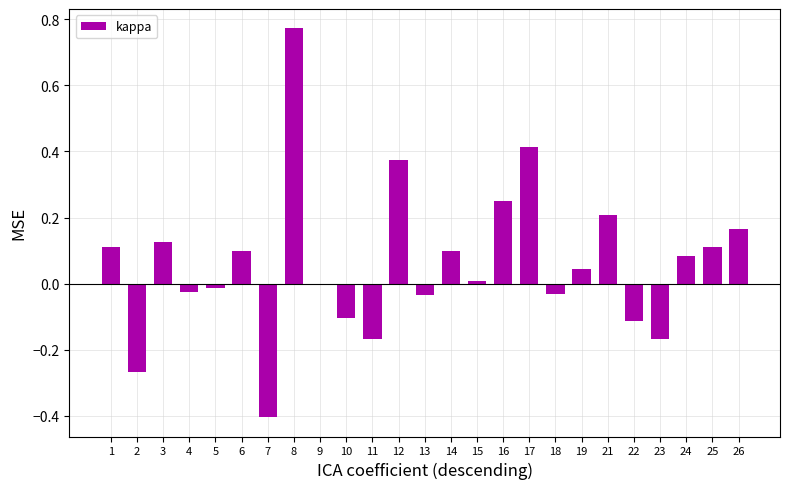

At which category does the chart reach its peak across all series?

8